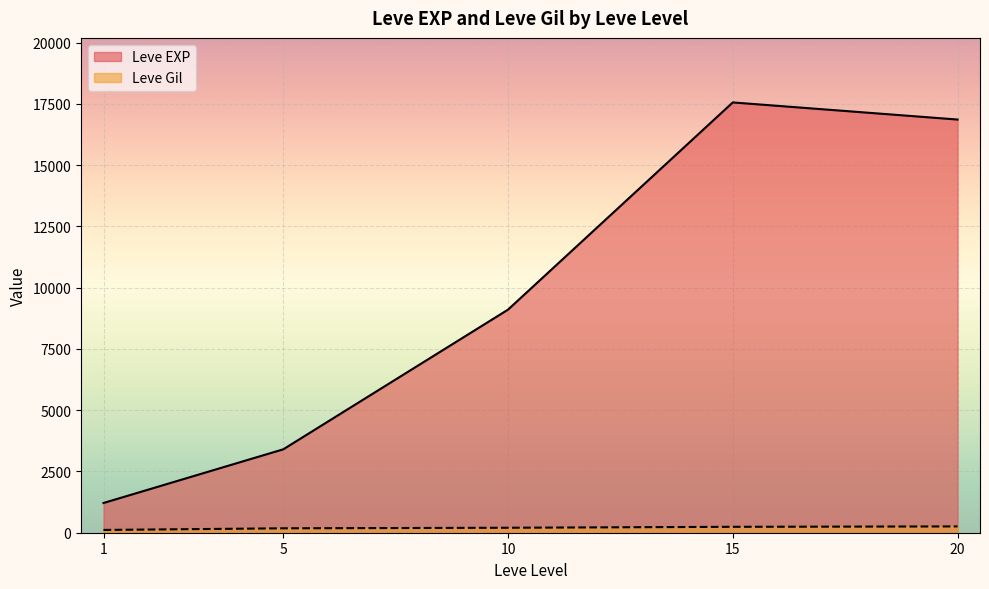

What is the greatest value displayed?

17563.3